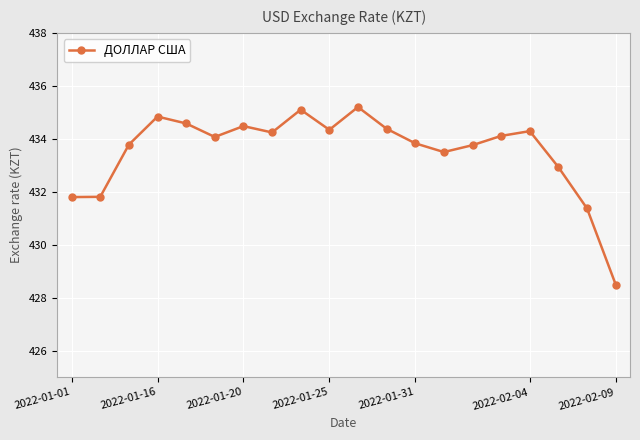

True or false: the data has more than 1 interior local peaks.

True